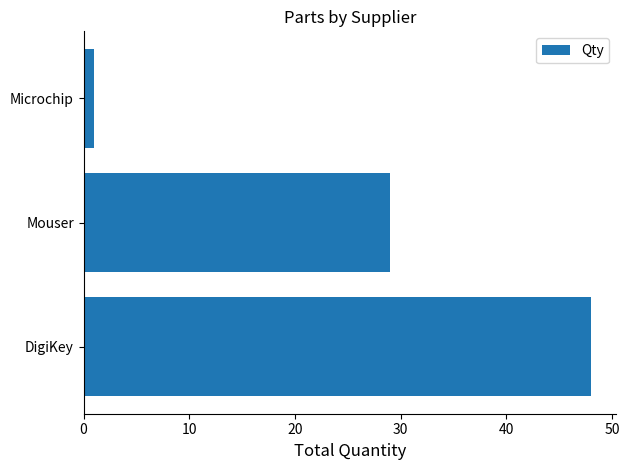

What is the ratio of the value at DigiKey to the value at Mouser?

1.7